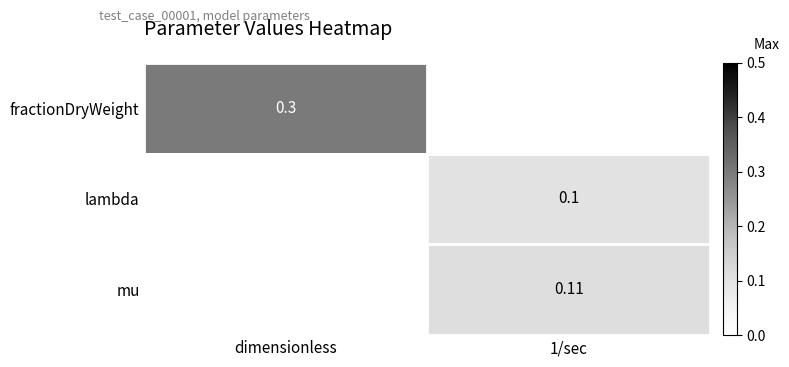

At which label does lambda first exceed 0?

1/sec